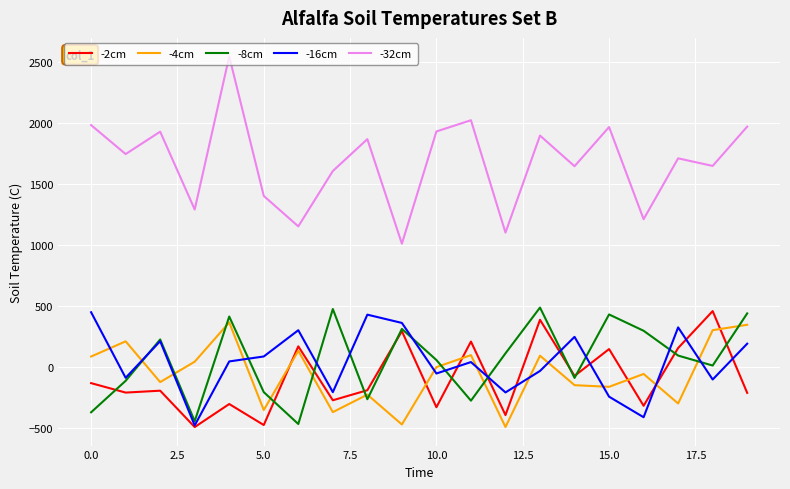

Which series has the largest total across all categories?

-32cm